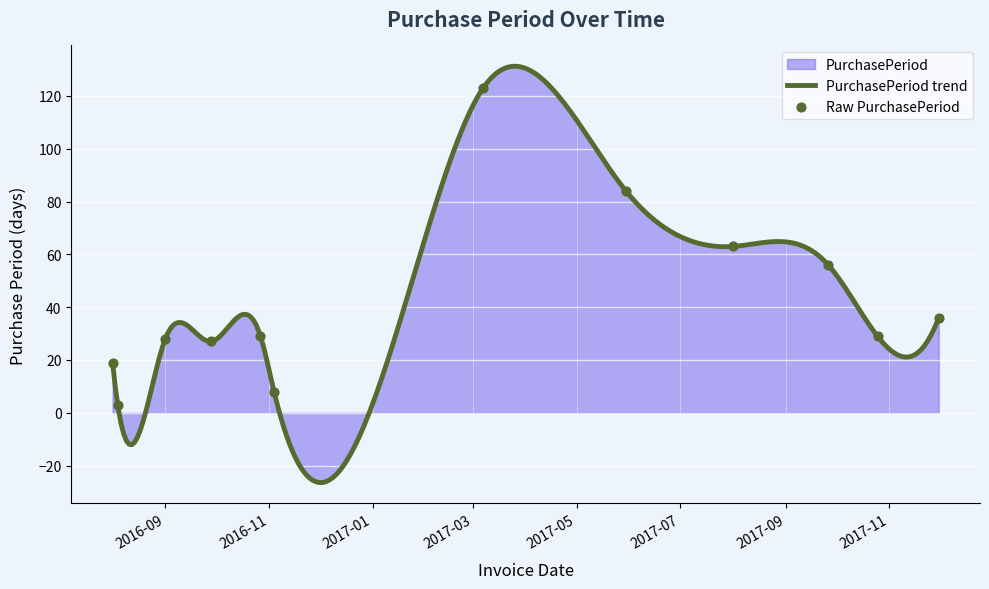

Between 2017-08-01 and 2016-09-28, which is larger?

2017-08-01